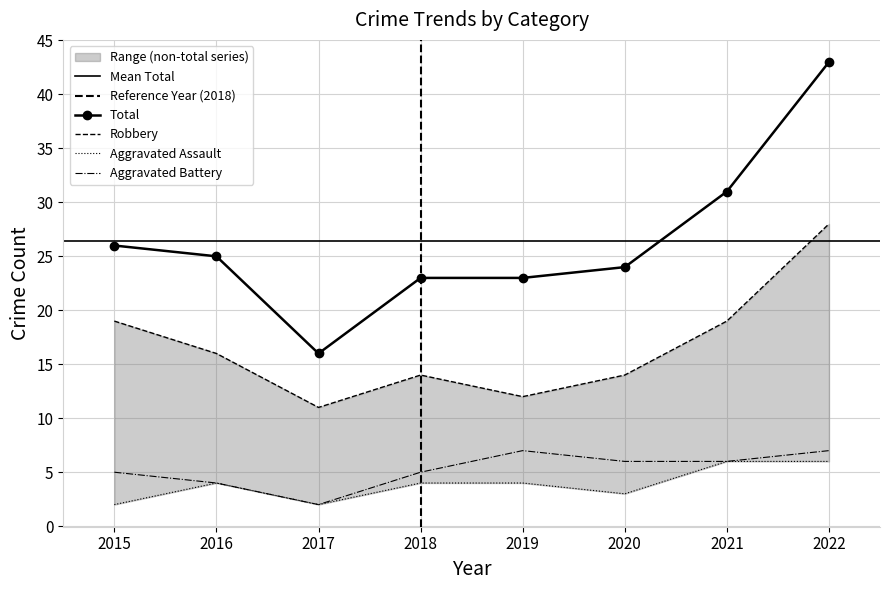

What are all the series names shown in the legend?

Aggravated Assault, Aggravated Battery, Robbery, Total